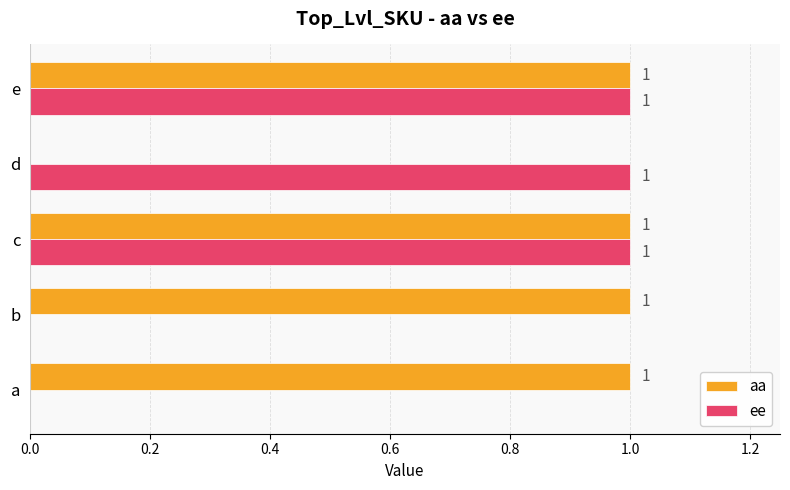

What is the highest value of the ee series?

1